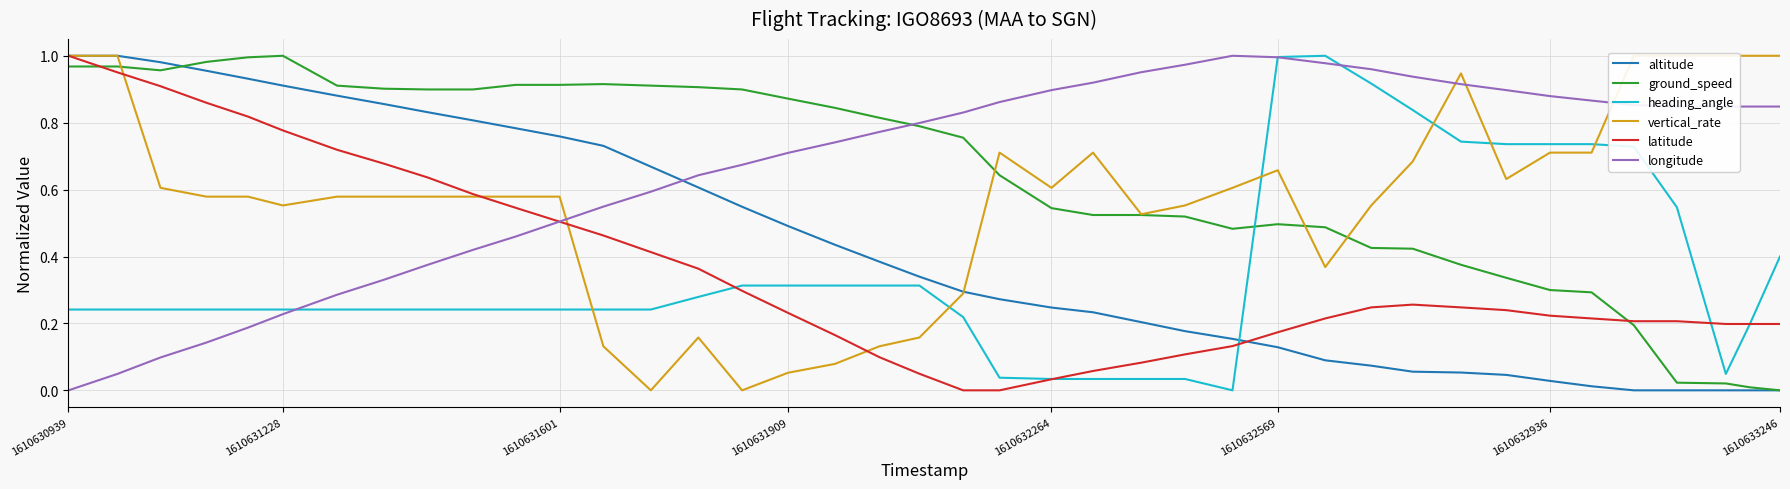

The value of latitude at 1610633246 is 0.2. True or false?

True